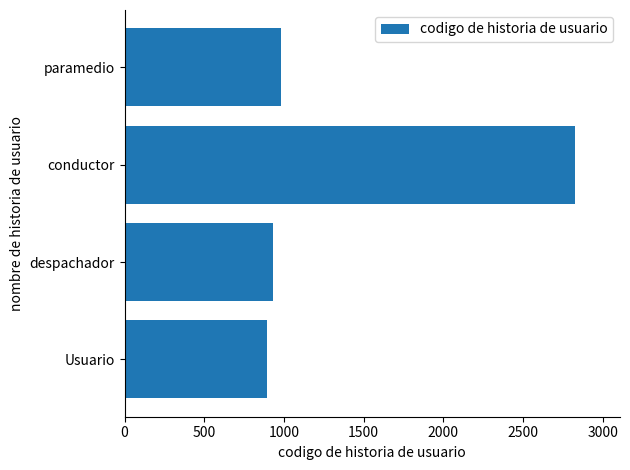

Rank the categories by value from lowest to highest.

Usuario, despachador, paramedio, conductor